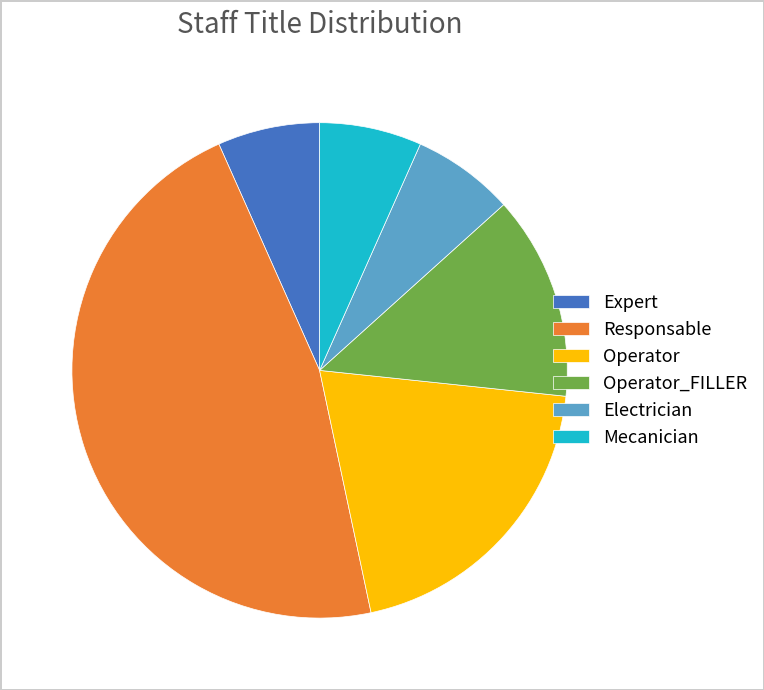

Is there any slice that represents more than half of the pie?

No